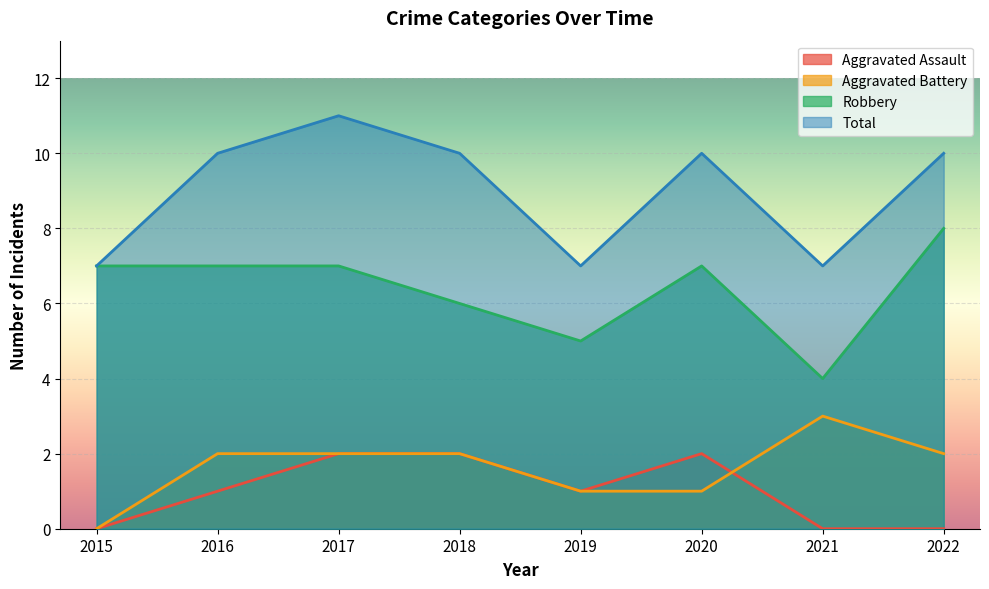

What is the value of the Aggravated Battery point at the 5th from the left?

1